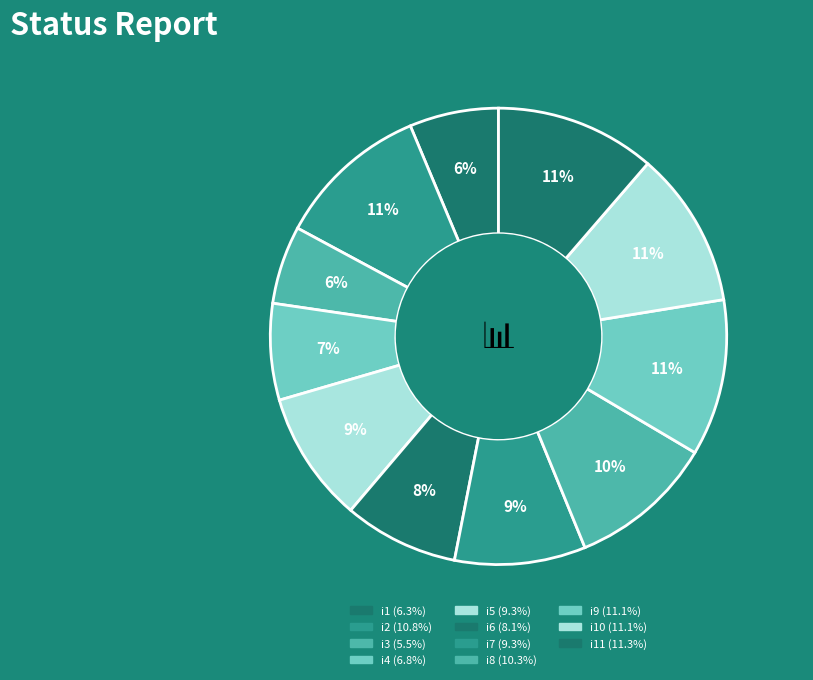

Rank the categories by value from highest to lowest.

i11, i9, i10, i2, i8, i5, i7, i6, i4, i1, i3